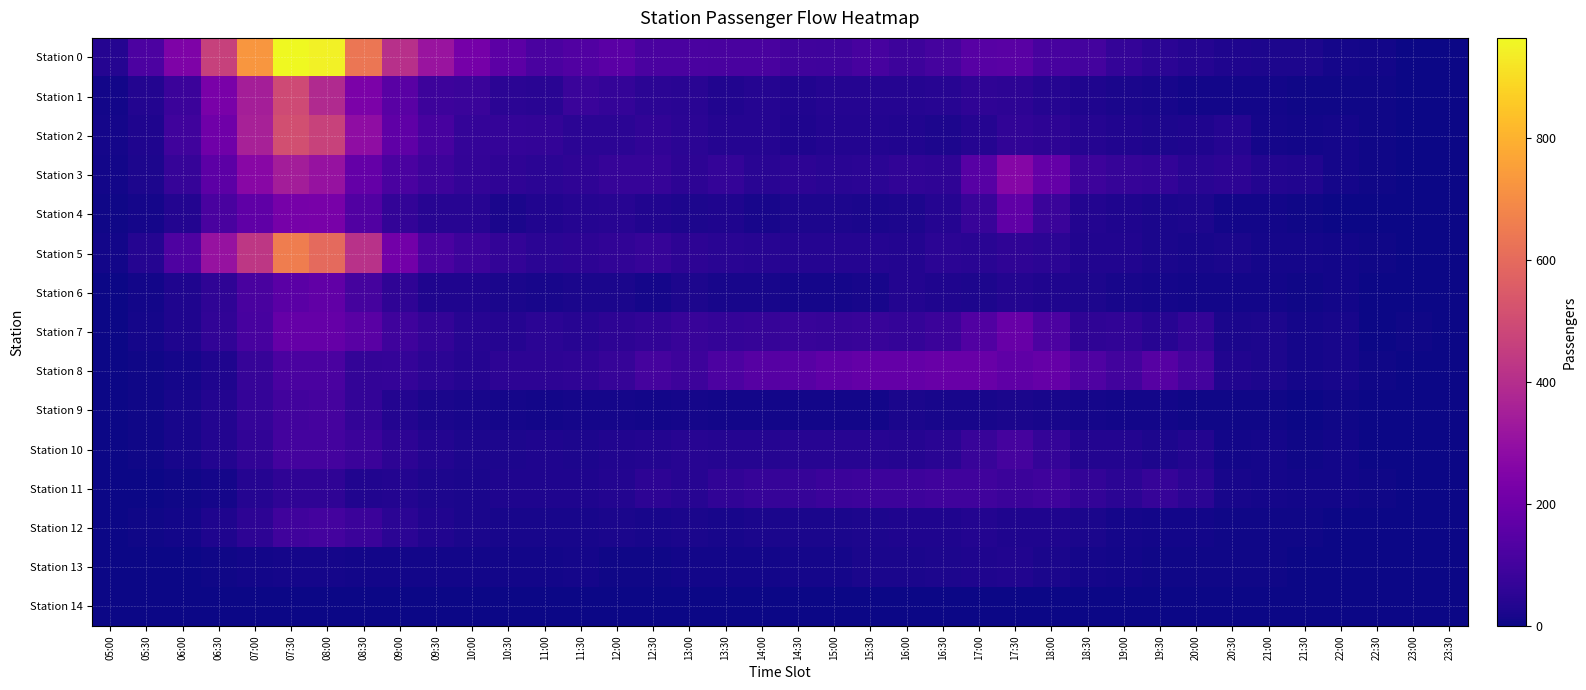

Reading right to left, what are all the values shown in this chart?

Station 0: 23:30=0	23:00=0	22:30=9	22:00=15	21:30=25	21:00=26	20:30=30	20:00=41	19:30=50	19:00=71	18:30=102	18:00=110	17:30=153	17:00=149	16:30=106	16:00=88	15:30=110	15:00=91	14:30=96	14:00=115	13:30=114	13:00=117	12:30=117	12:00=158	11:30=133	11:00=119	10:30=161	10:00=221	09:30=313	09:00=409	08:30=633	08:00=947	07:30=964	07:00=728	06:30=464	06:00=243	05:30=123	05:00=41
Station 1: 23:30=3	23:00=1	22:30=5	22:00=5	21:30=5	21:00=10	20:30=10	20:00=10	19:30=16	19:00=22	18:30=28	18:00=41	17:30=54	17:00=58	16:30=42	16:00=39	15:30=40	15:00=40	14:30=31	14:00=41	13:30=32	13:00=47	12:30=49	12:00=70	11:30=81	11:00=46	10:30=50	10:00=81	09:30=90	09:00=153	08:30=236	08:00=387	07:30=495	07:00=347	06:30=231	06:00=85	05:30=36	05:00=10
Station 2: 23:30=0	23:00=1	22:30=5	22:00=13	21:30=11	21:00=14	20:30=38	20:00=30	19:30=24	19:00=31	18:30=41	18:00=53	17:30=64	17:00=41	16:30=26	16:00=32	15:30=34	15:00=35	14:30=30	14:00=40	13:30=41	13:00=52	12:30=63	12:00=51	11:30=49	11:00=65	10:30=71	10:00=70	09:30=111	09:00=169	08:30=288	08:00=469	07:30=512	07:00=356	06:30=206	06:00=97	05:30=30	05:00=14
Station 3: 23:30=1	23:00=2	22:30=7	22:00=12	21:30=32	21:00=36	20:30=53	20:00=48	19:30=66	19:00=73	18:30=87	18:00=177	17:30=263	17:00=148	16:30=60	16:00=62	15:30=51	15:00=46	14:30=53	14:00=47	13:30=69	13:00=53	12:30=73	12:00=73	11:30=58	11:00=51	10:30=59	10:00=67	09:30=89	09:00=120	08:30=180	08:00=306	07:30=343	07:00=271	06:30=161	06:00=72	05:30=24	05:00=8
Station 4: 23:30=0	23:00=1	22:30=0	22:00=2	21:30=6	21:00=9	20:30=8	20:00=23	19:30=22	19:00=27	18:30=36	18:00=81	17:30=166	17:00=77	16:30=41	16:00=25	15:30=19	15:00=23	14:30=25	14:00=17	13:30=30	13:00=25	12:30=32	12:00=45	11:30=38	11:00=33	10:30=22	10:00=45	09:30=43	09:00=67	08:30=133	08:00=226	07:30=224	07:00=168	06:30=115	06:00=35	05:30=13	05:00=6
Station 5: 23:30=0	23:00=2	22:30=4	22:00=11	21:30=13	21:00=15	20:30=22	20:00=18	19:30=22	19:00=33	18:30=33	18:00=51	17:30=59	17:00=48	16:30=50	16:00=34	15:30=39	15:00=38	14:30=38	14:00=45	13:30=46	13:00=54	12:30=74	12:00=62	11:30=56	11:00=50	10:30=67	10:00=87	09:30=118	09:00=214	08:30=412	08:00=596	07:30=656	07:00=431	06:30=307	06:00=128	05:30=40	05:00=10
Station 6: 23:30=0	23:00=1	22:30=2	22:00=8	21:30=5	21:00=8	20:30=9	20:00=8	19:30=14	19:00=17	18:30=25	18:00=29	17:30=36	17:00=26	16:30=28	16:00=34	15:30=18	15:00=14	14:30=13	14:00=18	13:30=18	13:00=23	12:30=13	12:00=19	11:30=21	11:00=18	10:30=21	10:00=28	09:30=30	09:00=58	08:30=107	08:00=170	07:30=158	07:00=114	06:30=59	06:00=28	05:30=10	05:00=3
Station 7: 23:30=0	23:00=4	22:30=3	22:00=16	21:30=13	21:00=24	20:30=20	20:00=65	19:30=42	19:00=63	18:30=60	18:00=121	17:30=185	17:00=133	16:30=84	16:00=71	15:30=76	15:00=74	14:30=79	14:00=72	13:30=70	13:00=77	12:30=62	12:00=54	11:30=42	11:00=49	10:30=40	10:00=42	09:30=65	09:00=94	08:30=151	08:00=182	07:30=181	07:00=110	06:30=63	06:00=30	05:30=12	05:00=1
Station 8: 23:30=0	23:00=3	22:30=7	22:00=16	21:30=15	21:00=23	20:30=33	20:00=102	19:30=144	19:00=100	18:30=131	18:00=184	17:30=166	17:00=189	16:30=192	16:00=180	15:30=177	15:00=168	14:30=150	14:00=146	13:30=121	13:00=87	12:30=109	12:00=74	11:30=59	11:00=54	10:30=56	10:00=41	09:30=50	09:00=68	08:30=66	08:00=120	07:30=117	07:00=75	06:30=30	06:00=13	05:30=6	05:00=1
Station 9: 23:30=0	23:00=0	22:30=1	22:00=5	21:30=3	21:00=5	20:30=5	20:00=5	19:30=9	19:00=11	18:30=15	18:00=18	17:30=22	17:00=16	16:30=17	16:00=21	15:30=11	15:00=9	14:30=8	14:00=11	13:30=11	13:00=15	12:30=8	12:00=12	11:30=13	11:00=11	10:30=13	10:00=18	09:30=19	09:00=36	08:30=67	08:00=106	07:30=99	07:00=71	06:30=37	06:00=18	05:30=6	05:00=2
Station 10: 23:30=0	23:00=2	22:30=2	22:00=9	21:30=7	21:00=14	20:30=11	20:00=37	19:30=24	19:00=36	18:30=34	18:00=69	17:30=106	17:00=76	16:30=48	16:00=41	15:30=43	15:00=42	14:30=45	14:00=41	13:30=40	13:00=44	12:30=35	12:00=31	11:30=24	11:00=28	10:30=23	10:00=24	09:30=37	09:00=54	08:30=86	08:00=104	07:30=103	07:00=63	06:30=36	06:00=17	05:30=7	05:00=1
Station 11: 23:30=0	23:00=1	22:30=4	22:00=8	21:30=8	21:00=12	20:30=17	20:00=51	19:30=72	19:00=50	18:30=66	18:00=92	17:30=83	17:00=95	16:30=96	16:00=90	15:30=89	15:00=84	14:30=75	14:00=73	13:30=61	13:00=43	12:30=55	12:00=37	11:30=30	11:00=27	10:30=28	10:00=20	09:30=25	09:00=34	08:30=33	08:00=60	07:30=59	07:00=38	06:30=15	06:00=6	05:30=3	05:00=0
Station 12: 23:30=0	23:00=1	22:30=1	22:00=2	21:30=7	21:00=6	20:30=6	20:00=11	19:30=11	19:00=14	18:30=19	18:00=27	17:30=30	17:00=36	16:30=28	16:00=28	15:30=26	15:00=21	14:30=19	14:00=19	13:30=18	13:00=22	12:30=17	12:00=21	11:30=16	11:00=16	10:30=16	10:00=21	09:30=33	09:00=49	08:30=83	08:00=102	07:30=95	07:00=54	06:30=29	06:00=11	05:30=4	05:00=1
Station 13: 23:30=0	23:00=1	22:30=1	22:00=2	21:30=3	21:00=6	20:30=5	20:00=5	19:30=6	19:00=11	18:30=12	18:00=19	17:30=33	17:00=30	16:30=25	16:00=20	15:30=20	15:00=14	14:30=12	14:00=11	13:30=11	13:00=9	12:30=6	12:00=7	11:30=12	11:00=10	10:30=10	10:00=10	09:30=11	09:00=10	08:30=9	08:00=13	07:30=15	07:00=10	06:30=4	06:00=2	05:30=1	05:00=0
Station 14: 23:30=0	23:00=0	22:30=0	22:00=0	21:30=0	21:00=0	20:30=0	20:00=0	19:30=0	19:00=0	18:30=0	18:00=0	17:30=0	17:00=0	16:30=0	16:00=0	15:30=0	15:00=0	14:30=0	14:00=0	13:30=0	13:00=0	12:30=0	12:00=0	11:30=0	11:00=0	10:30=0	10:00=0	09:30=0	09:00=0	08:30=0	08:00=0	07:30=0	07:00=0	06:30=0	06:00=0	05:30=0	05:00=0